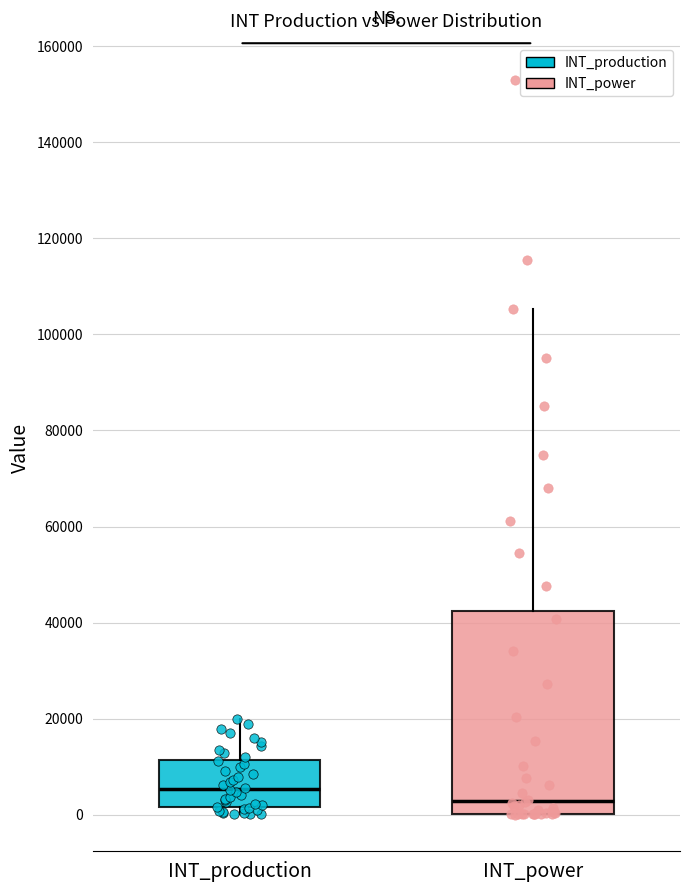

Reading left to right, transcribe this box plot: for each box, give where its median line is, the range the box spans, and where its two whiskers end, as read against the y-axis. The values are not printed on the chart, so give them approximately, as read against the axis.

INT_production: median 6000, box 2000 to 12000, whiskers 0 to 20000
INT_power: median 2000, box 0 to 42000, whiskers 0 to 106000